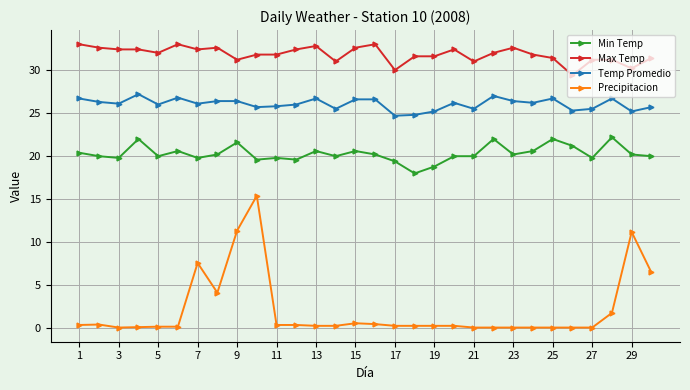

What is the difference between the maximum and second lowest values in the Min Temp series?

3.4